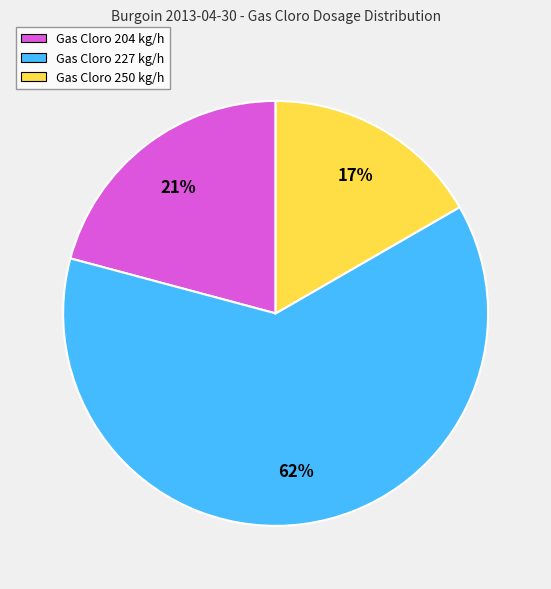

To the nearest percent, what is the difference between the Gas Cloro 204 kg/h and Gas Cloro 250 kg/h slice percentages?

4%